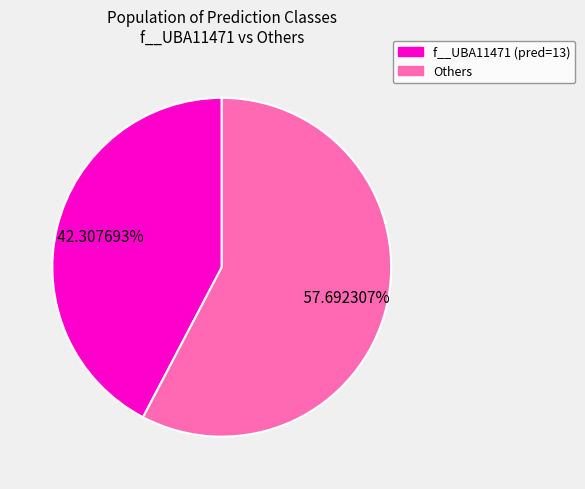

Is there any slice that represents more than half of the pie?

Yes